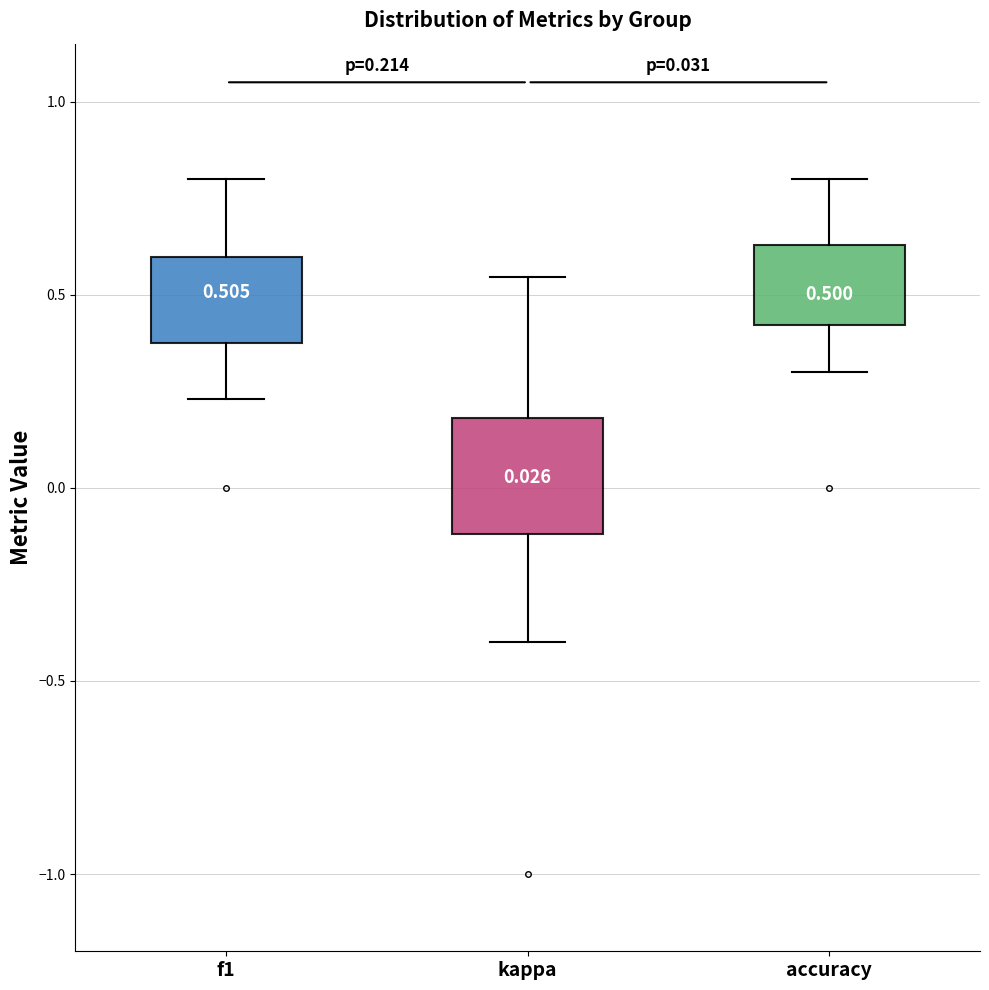

Which box is the tallest, from its lower edge to its upper edge?

kappa